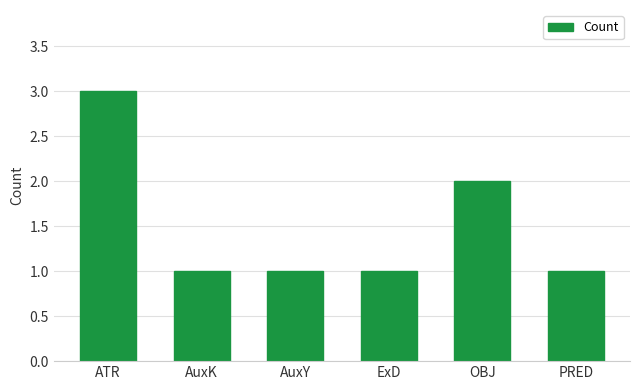

At which label is the value closest to 2?

OBJ